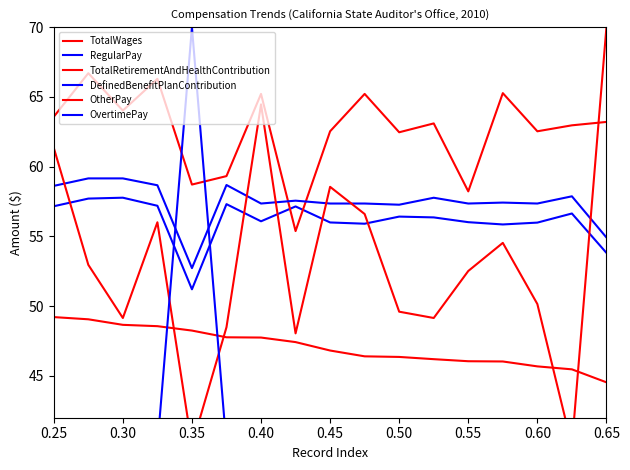

At which label does TotalWages first exceed 46?

0.25